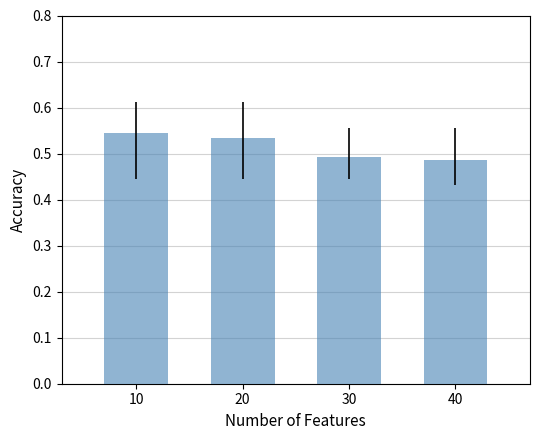

True or false: the data shows 0.7 at 40.

False